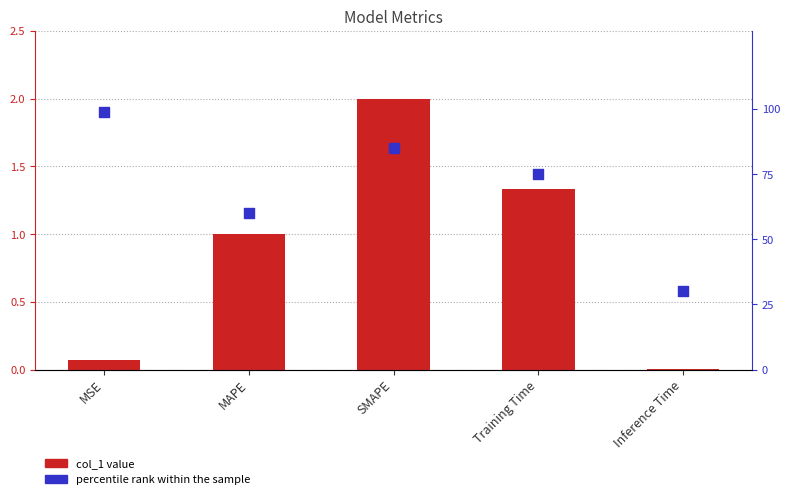

Which series has the largest total across all categories?

percentile rank